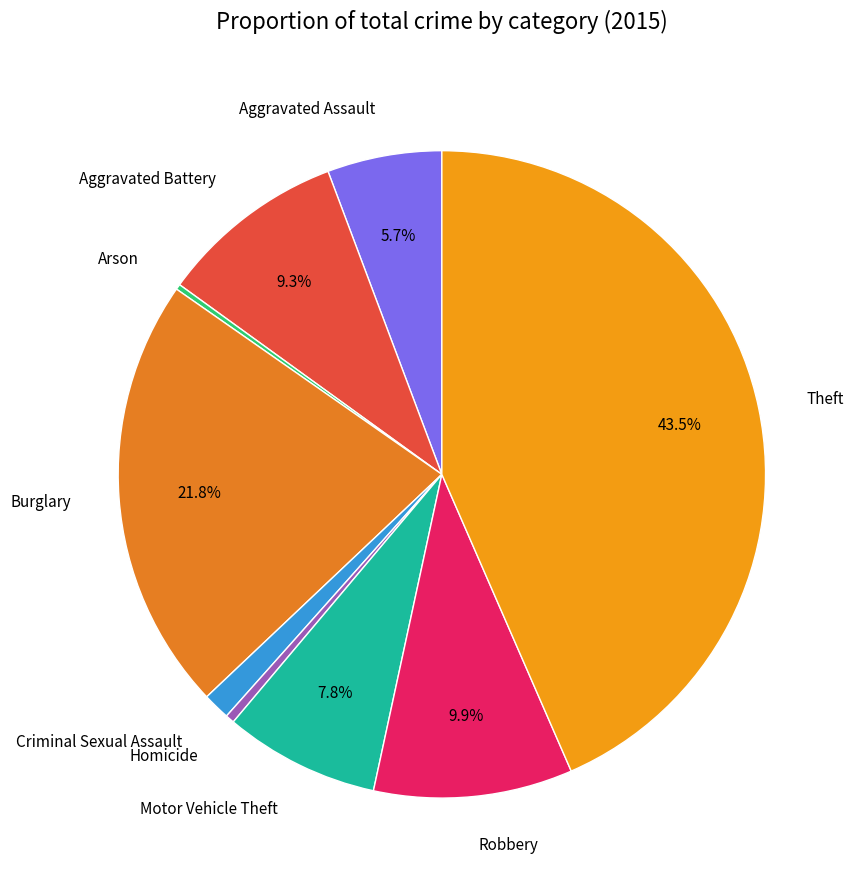

Which has a higher value, Homicide or Robbery?

Robbery